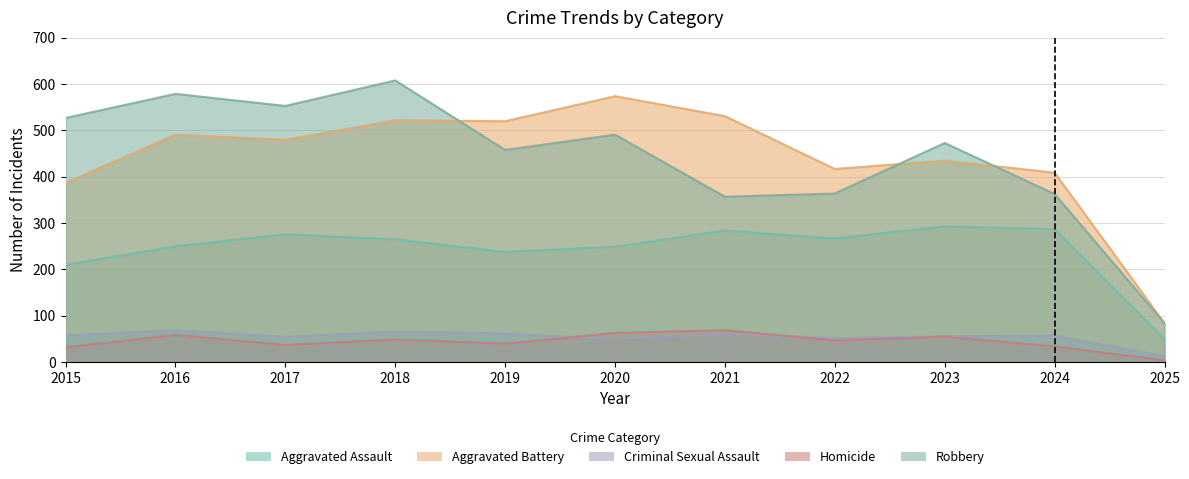

Which series has the widest spread of values?

Robbery